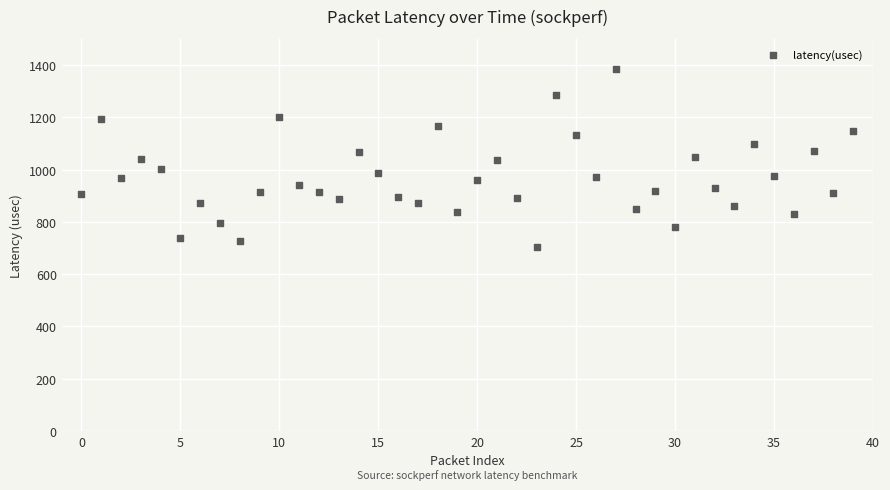

What is the range of Y values (max minus min)?

683.0